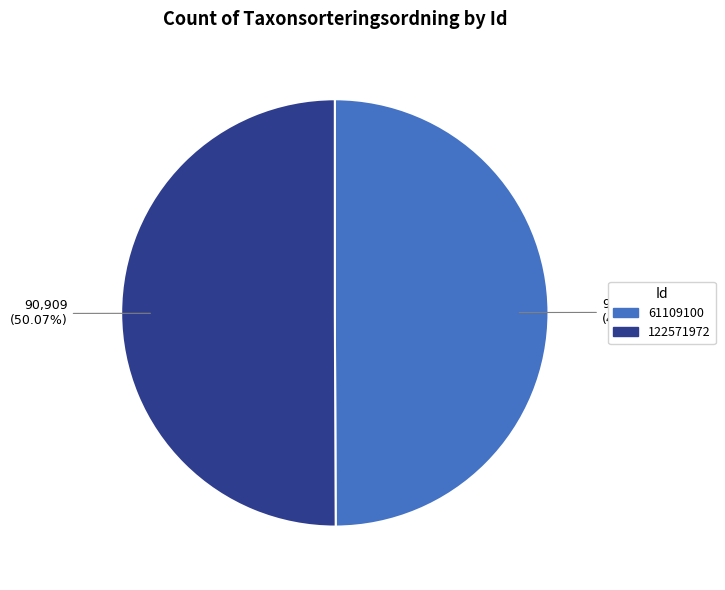

To the nearest percent, what portion does 61109100 represent?

50%